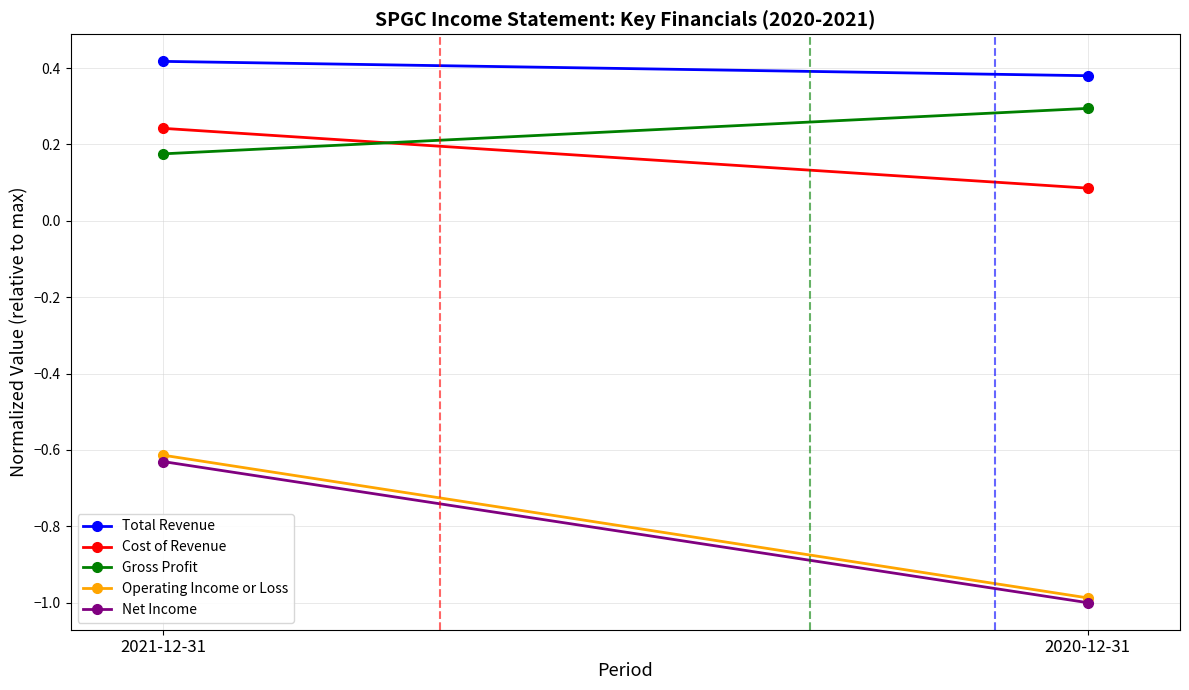

Read the Operating Income or Loss value at 2020-12-31.

-1.0